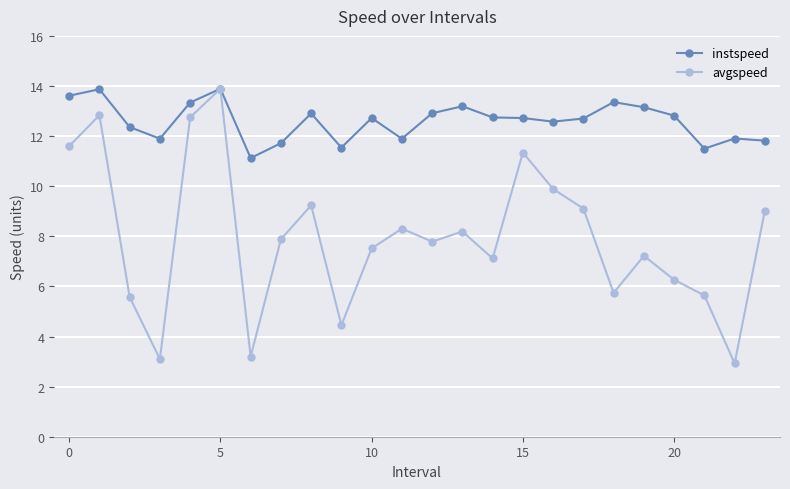

What are all the series names shown in the legend?

instspeed, avgspeed